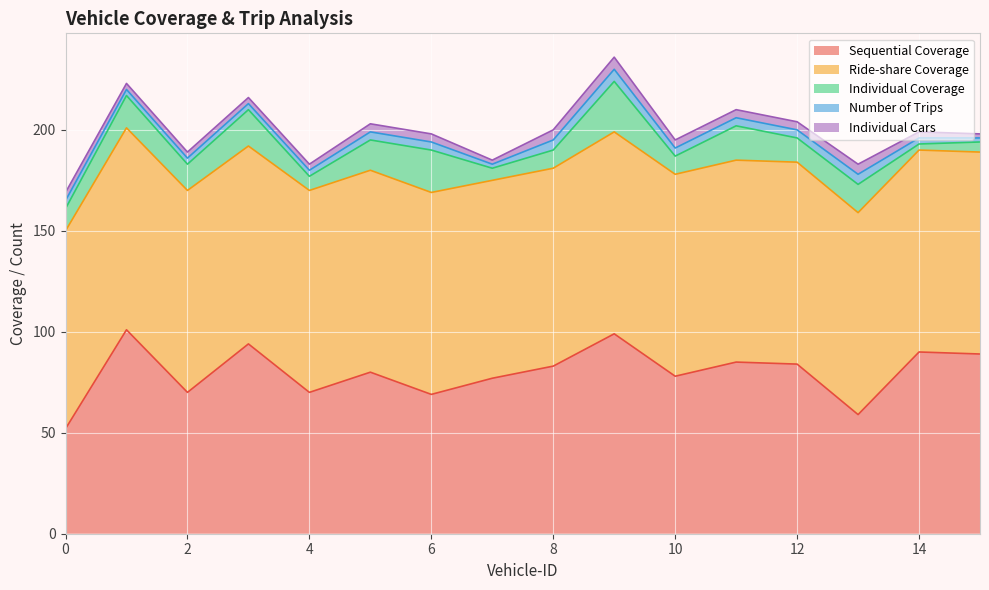

Is the value of Ride-share Coverage at 15 greater than the value of Individual Cars at 4?

Yes